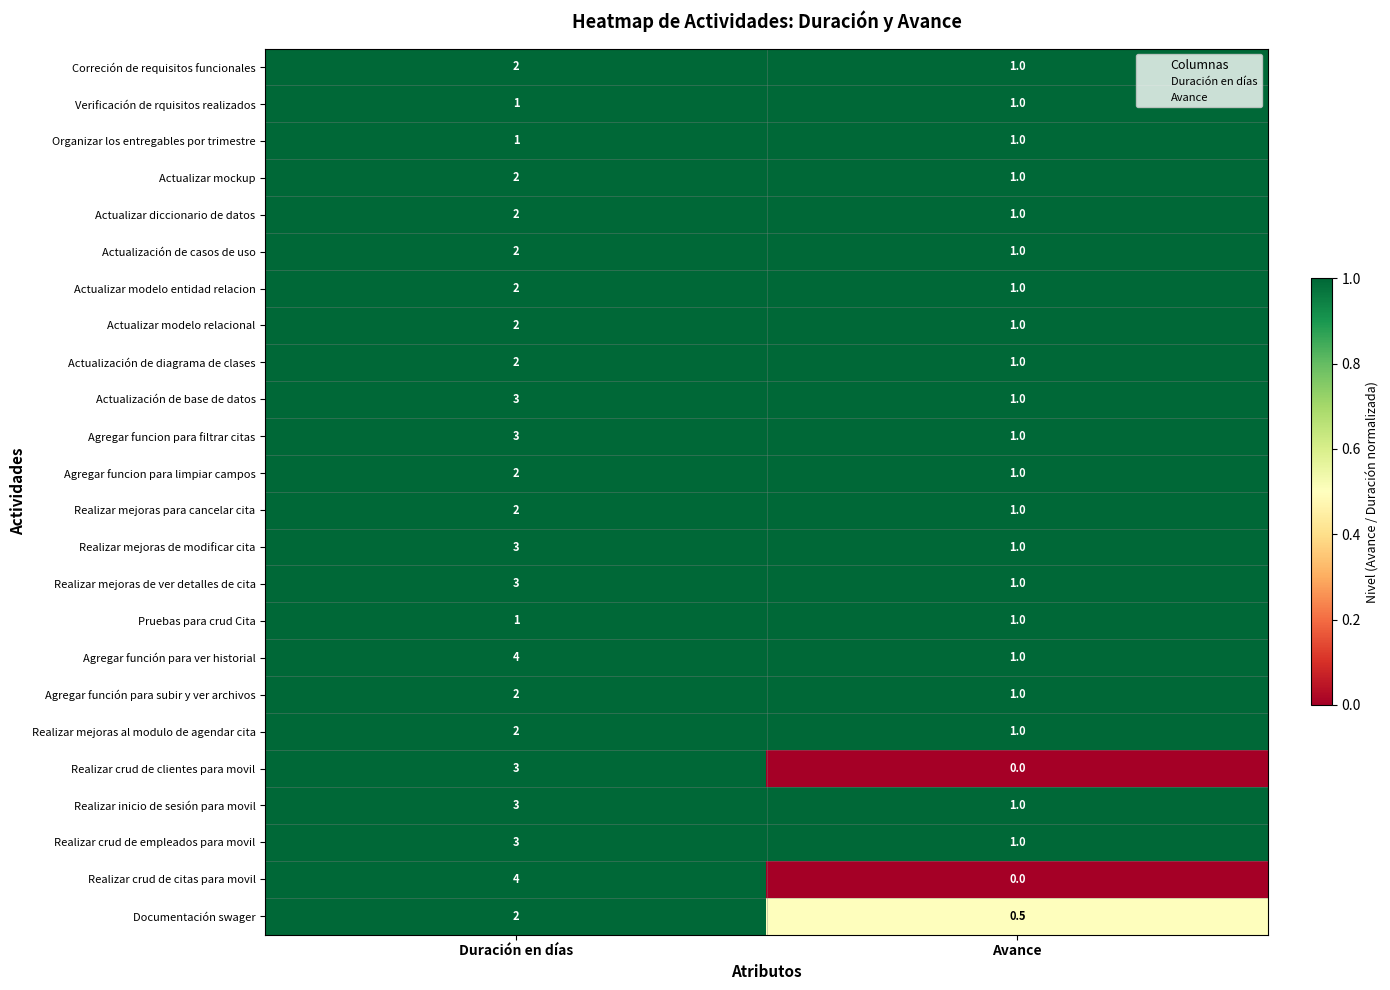

How many data points in Actualización de casos de uso are less than 2?

1